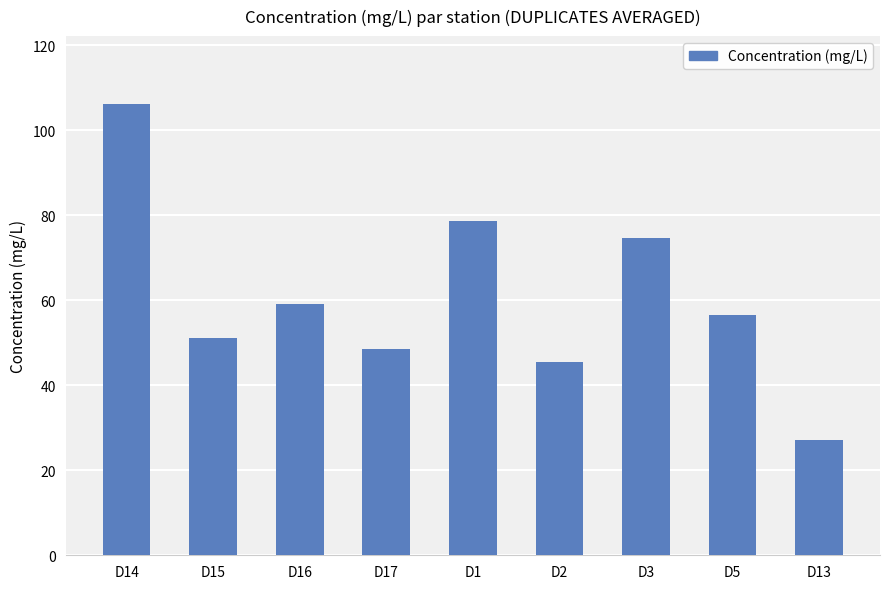

List the labels in order of value, largest first.

D14, D1, D3, D16, D5, D15, D17, D2, D13